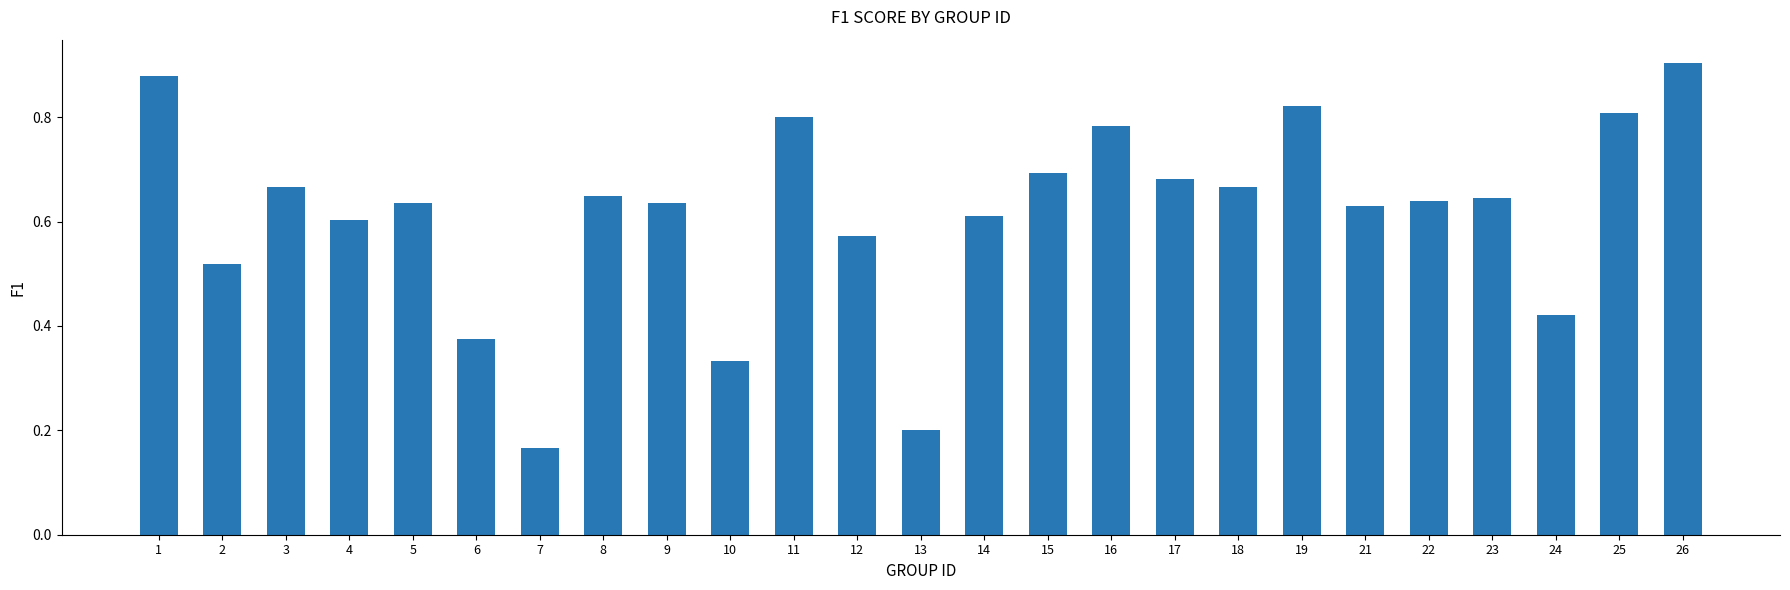

What is the sum of all values?

15.3